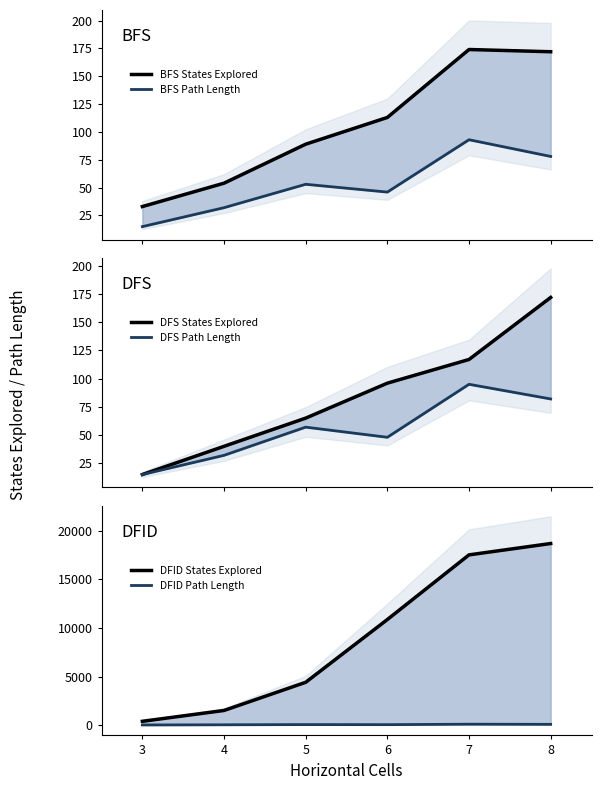

The value of DFID States Explored at 7 is 17519. True or false?

True